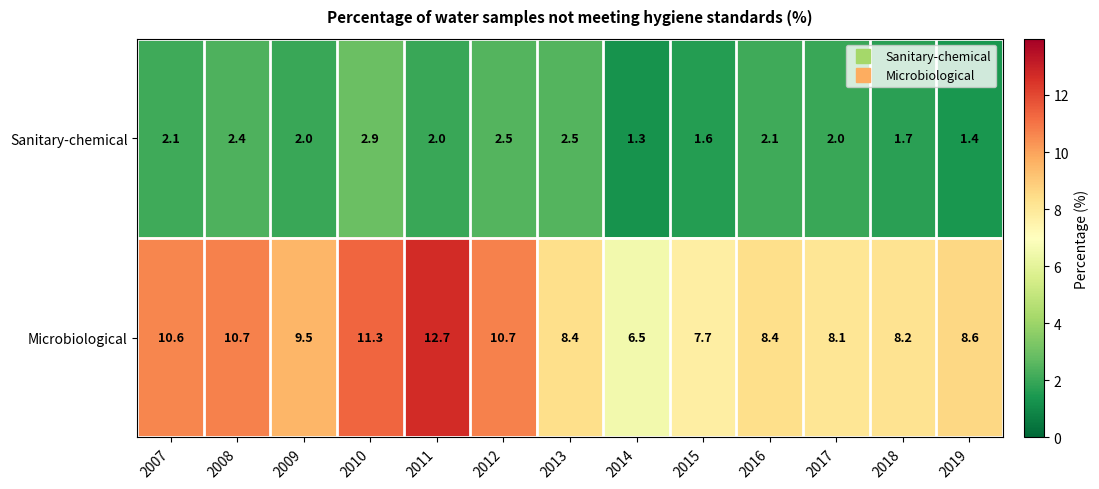

Which category has the highest value across all series?

2011